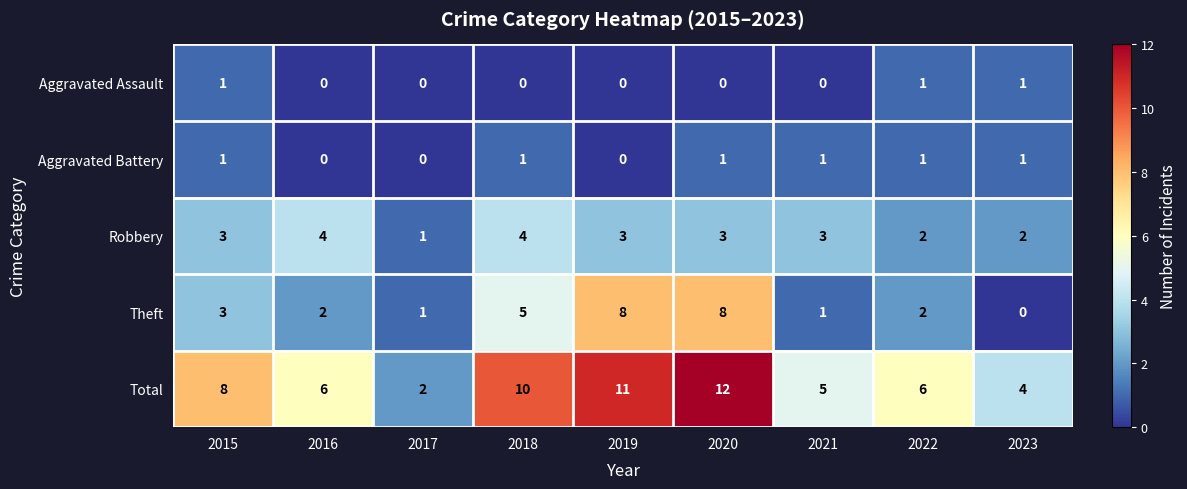

Which category has the lowest value in the Total series?

2017